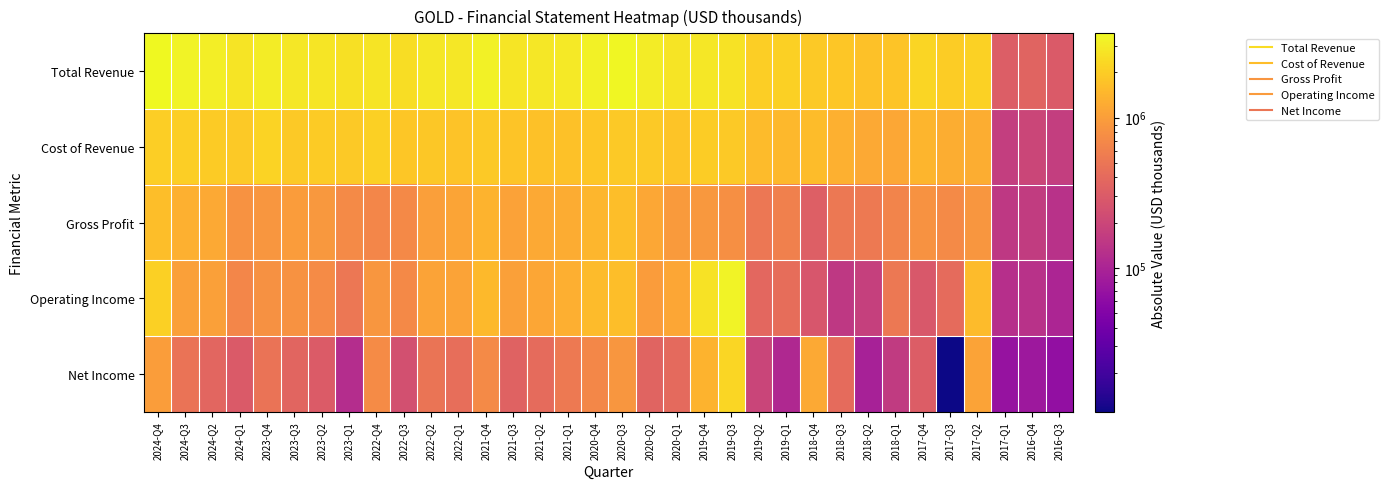

Reading left to right, extract all data points from this chart.

Total Revenue: 2024-Q4=3645000	2024-Q3=3368000	2024-Q2=3162000	2024-Q1=2747000	2023-Q4=3059000	2023-Q3=2862000	2023-Q2=2833000	2023-Q1=2643000	2022-Q4=2774000	2022-Q3=2527000	2022-Q2=2859000	2022-Q1=2853000	2021-Q4=3310000	2021-Q3=2826000	2021-Q2=2893000	2021-Q1=2956000	2020-Q4=3279000	2020-Q3=3540000	2020-Q2=3055000	2020-Q1=2721000	2019-Q4=2883000	2019-Q3=2678000	2019-Q2=2063000	2019-Q1=2093000	2018-Q4=1904000	2018-Q3=1837000	2018-Q2=1712000	2018-Q1=1790000	2017-Q4=2228000	2017-Q3=1993000	2017-Q2=2160000	2017-Q1=316700	2016-Q4=356400	2016-Q3=300000
Cost of Revenue: 2024-Q4=2033000	2024-Q3=2046000	2024-Q2=1968000	2024-Q1=1914000	2023-Q4=2166000	2023-Q3=1902000	2023-Q2=1936000	2023-Q1=1928000	2022-Q4=2093000	2022-Q3=1815000	2022-Q2=1850000	2022-Q1=1739000	2021-Q4=1905000	2021-Q3=1768000	2021-Q2=1704000	2021-Q1=1712000	2020-Q4=1814000	2020-Q3=1927000	2020-Q2=1900000	2020-Q1=1776000	2019-Q4=1987000	2019-Q3=1889000	2019-Q2=1545000	2019-Q1=1490000	2018-Q4=1577000	2018-Q3=1315000	2018-Q2=1176000	2018-Q1=1152000	2017-Q4=1411000	2017-Q3=1270000	2017-Q2=1277000	2017-Q1=167400	2016-Q4=196700	2016-Q3=169100
Gross Profit: 2024-Q4=1612000	2024-Q3=1322000	2024-Q2=1194000	2024-Q1=833000	2023-Q4=893000	2023-Q3=960000	2023-Q2=897000	2023-Q1=715000	2022-Q4=681000	2022-Q3=712000	2022-Q2=1009000	2022-Q1=1114000	2021-Q4=1405000	2021-Q3=1058000	2021-Q2=1189000	2021-Q1=1244000	2020-Q4=1465000	2020-Q3=1613000	2020-Q2=1155000	2020-Q1=945000	2019-Q4=896000	2019-Q3=789000	2019-Q2=518000	2019-Q1=603000	2018-Q4=327000	2018-Q3=522000	2018-Q2=536000	2018-Q1=638000	2017-Q4=817000	2017-Q3=723000	2017-Q2=883000	2017-Q1=149300	2016-Q4=159700	2016-Q3=130900
Operating Income: 2024-Q4=2074000	2024-Q3=1040000	2024-Q2=1031000	2024-Q1=674000	2023-Q4=799000	2023-Q3=820000	2023-Q2=740000	2023-Q1=509000	2022-Q4=884000	2022-Q3=700000	2022-Q2=1085000	2022-Q1=1095000	2021-Q4=1540000	2021-Q3=1028000	2021-Q2=1128000	2021-Q1=1291000	2020-Q4=1542000	2020-Q3=1636000	2020-Q2=962000	2020-Q1=1138000	2019-Q4=2666000	2019-Q3=3348000	2019-Q2=382000	2019-Q1=427000	2018-Q4=272000	2018-Q3=151000	2018-Q2=176000	2018-Q1=526000	2017-Q4=286000	2017-Q3=408000	2017-Q2=1558000	2017-Q1=124500	2016-Q4=132500	2016-Q3=103700
Net Income: 2024-Q4=996000	2024-Q3=483000	2024-Q2=370000	2024-Q1=295000	2023-Q4=479000	2023-Q3=368000	2023-Q2=305000	2023-Q1=120000	2022-Q4=735000	2022-Q3=241000	2022-Q2=488000	2022-Q1=438000	2021-Q4=726000	2021-Q3=347000	2021-Q2=411000	2021-Q1=538000	2020-Q4=685000	2020-Q3=882000	2020-Q2=357000	2020-Q1=400000	2019-Q4=1387000	2019-Q3=2277000	2019-Q2=194000	2019-Q1=111000	2018-Q4=1197000	2018-Q3=412000	2018-Q2=94000	2018-Q1=158000	2017-Q4=314000	2017-Q3=11000	2017-Q2=1084000	2017-Q1=69800	2016-Q4=78500	2016-Q3=65600